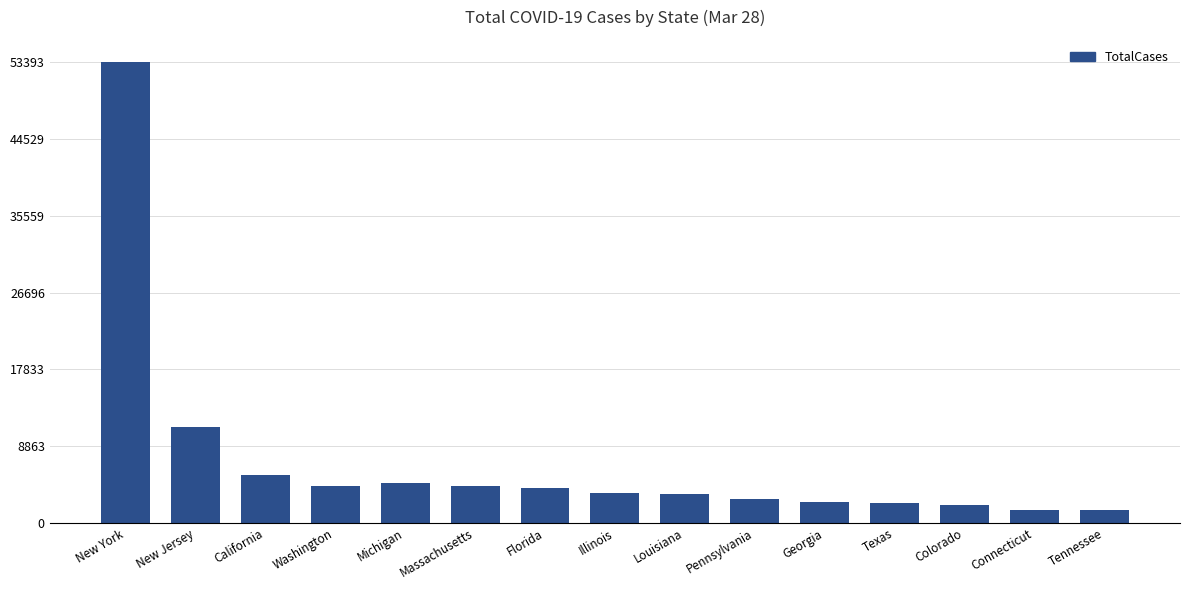

Does the chart contain any negative values?

No